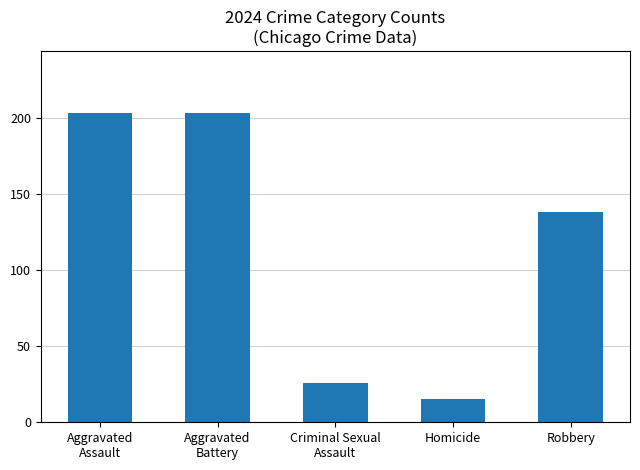

Reading right to left, list all the values displayed in this chart.

138	15	26	203	203